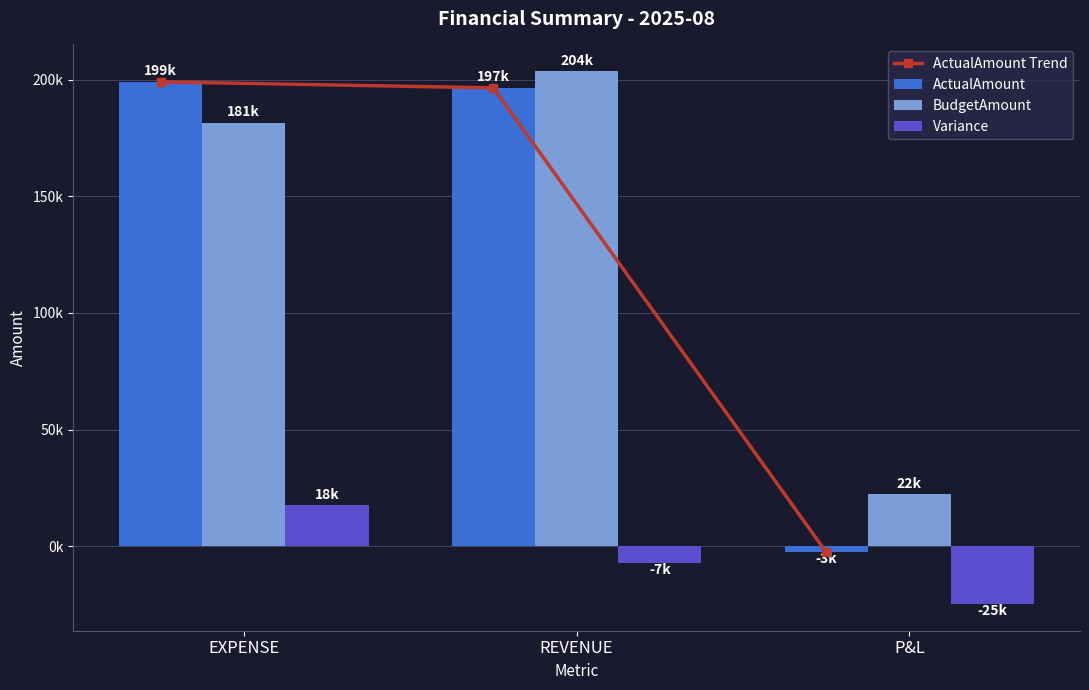

The Variance series shows -7190.9 at REVENUE. True or false?

True